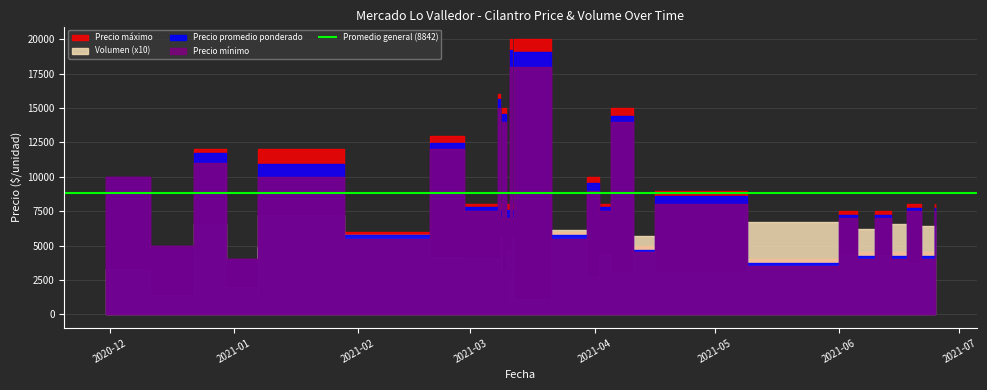

How many interior local peaks does the Precio promedio ponderado series have?

15